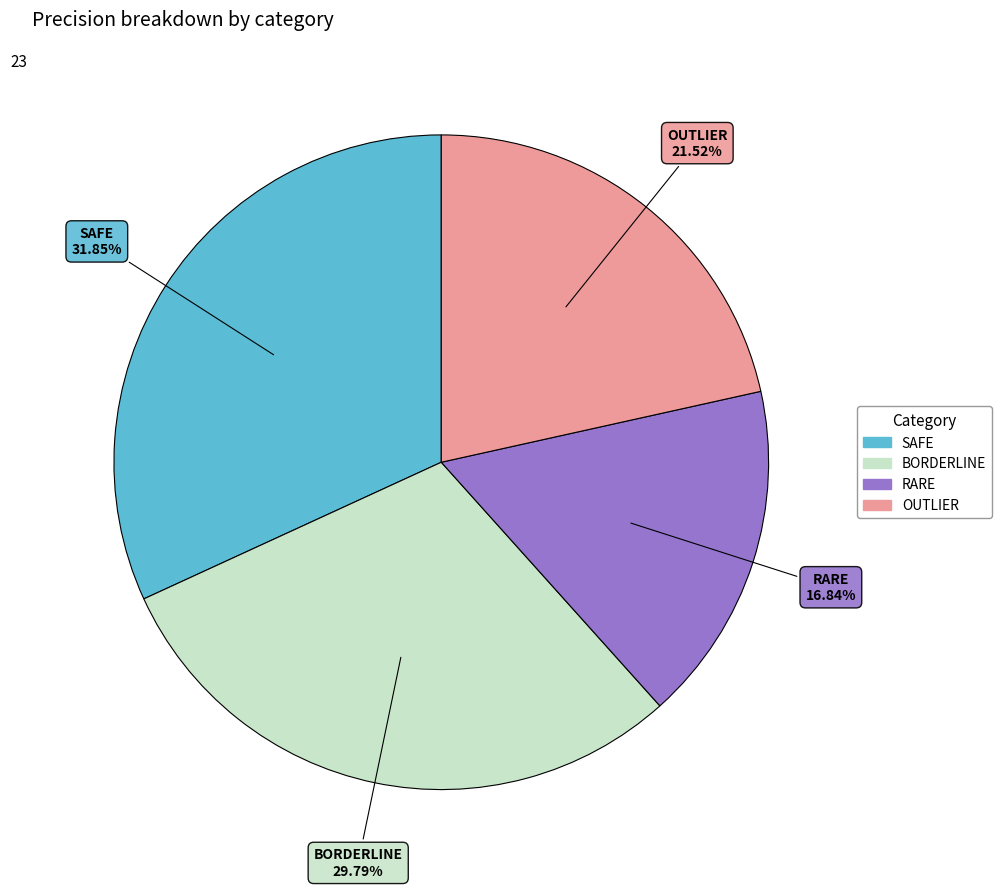

What is the smallest slice in the pie chart?

RARE